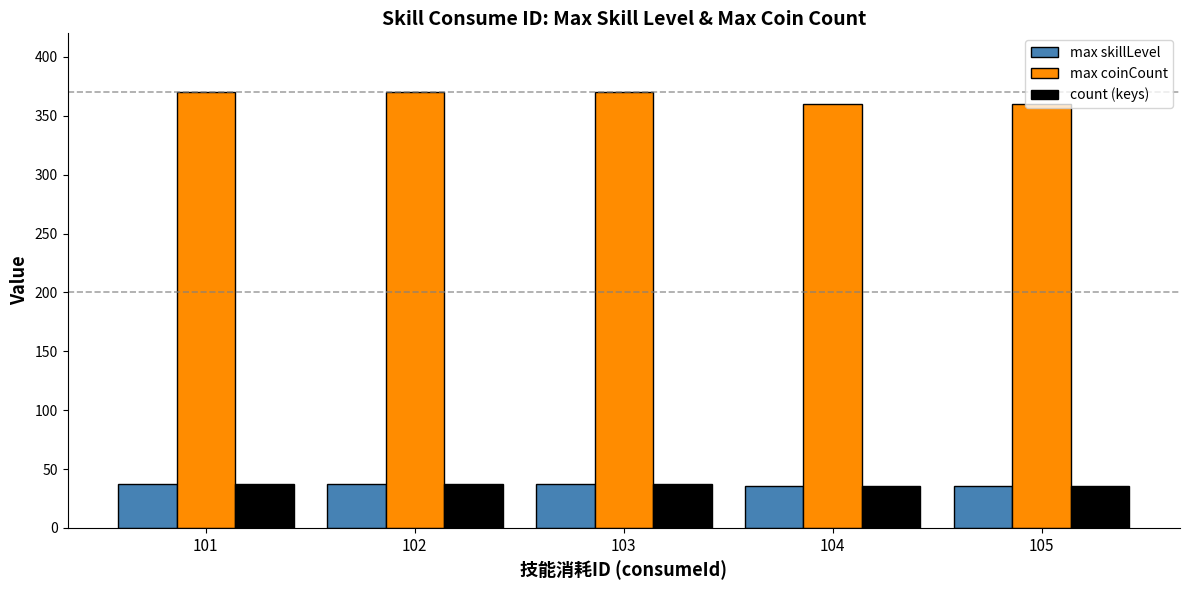

What is the spread (max minus min) of values at 102?

333